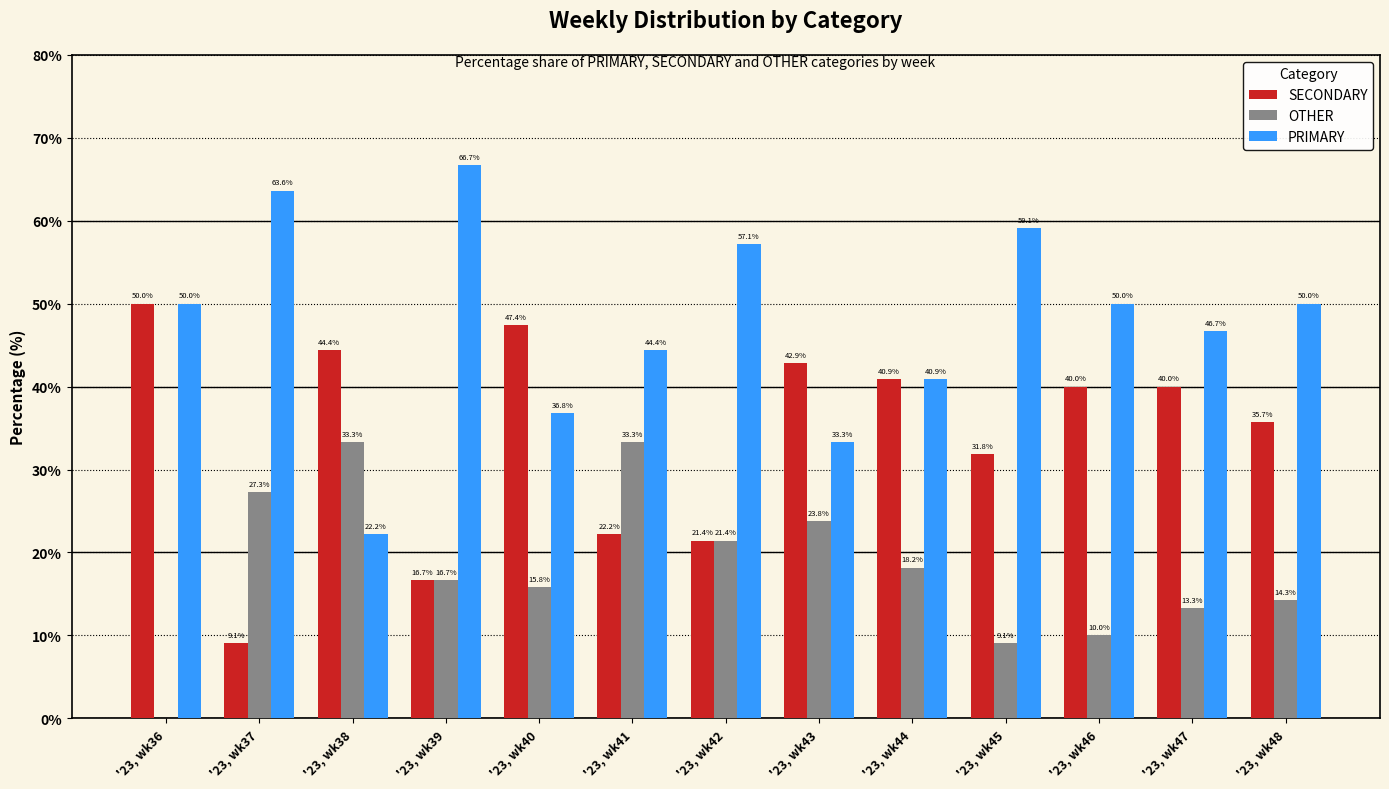

What is the maximum value for OTHER?

33.3